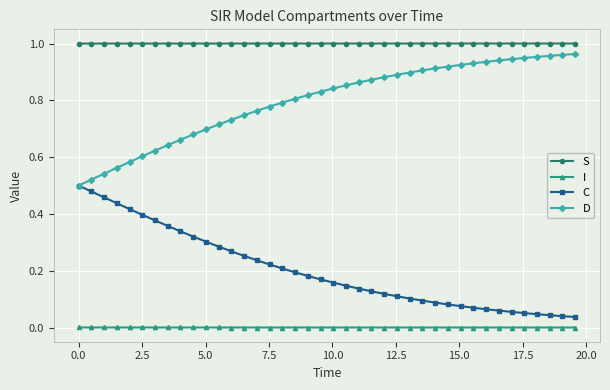

What is the sum of all D values?

31.9